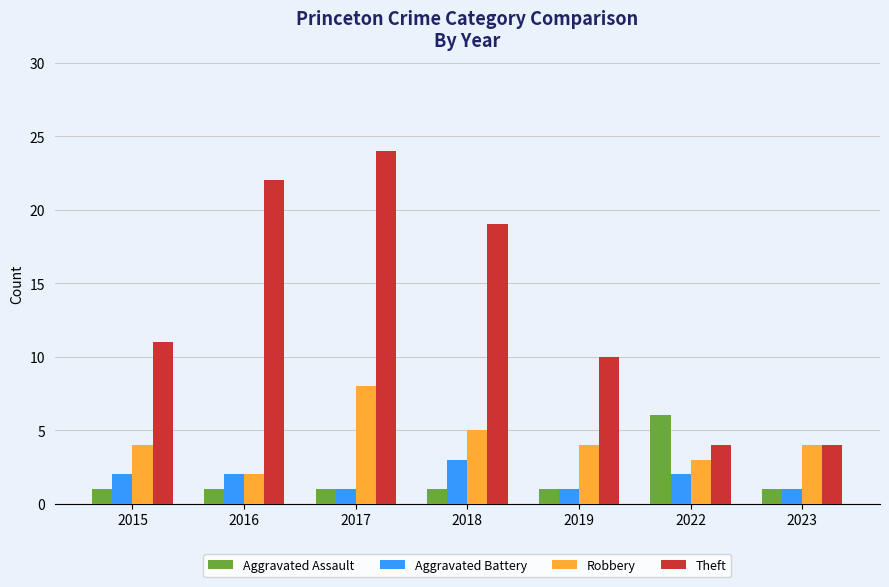

What is the average value of the Theft series?

13